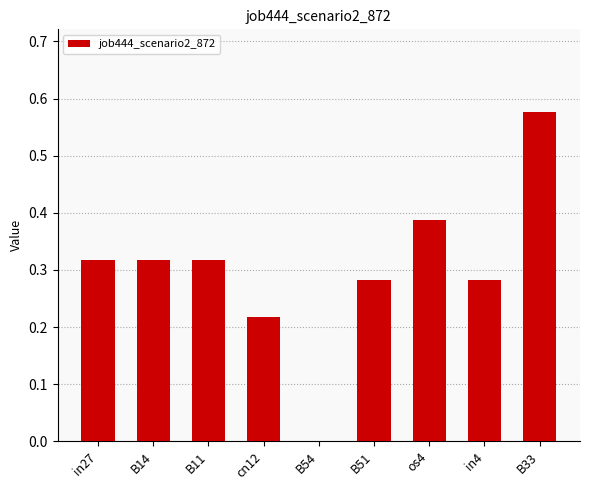

What is the change in value from cn12 to B51?

+0.1